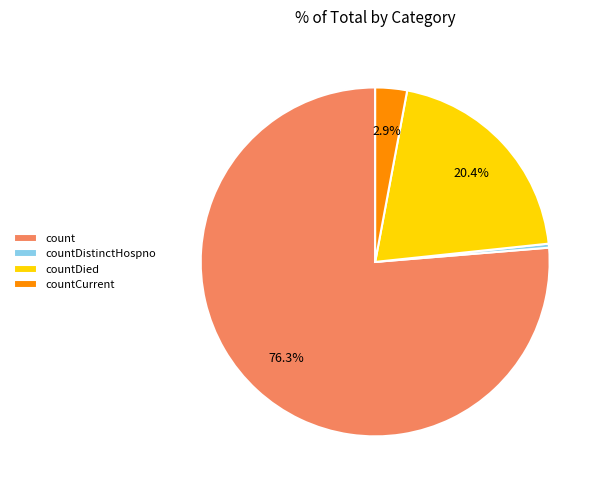

Rank the categories by value from lowest to highest.

countDistinctHospno, countCurrent, countDied, count